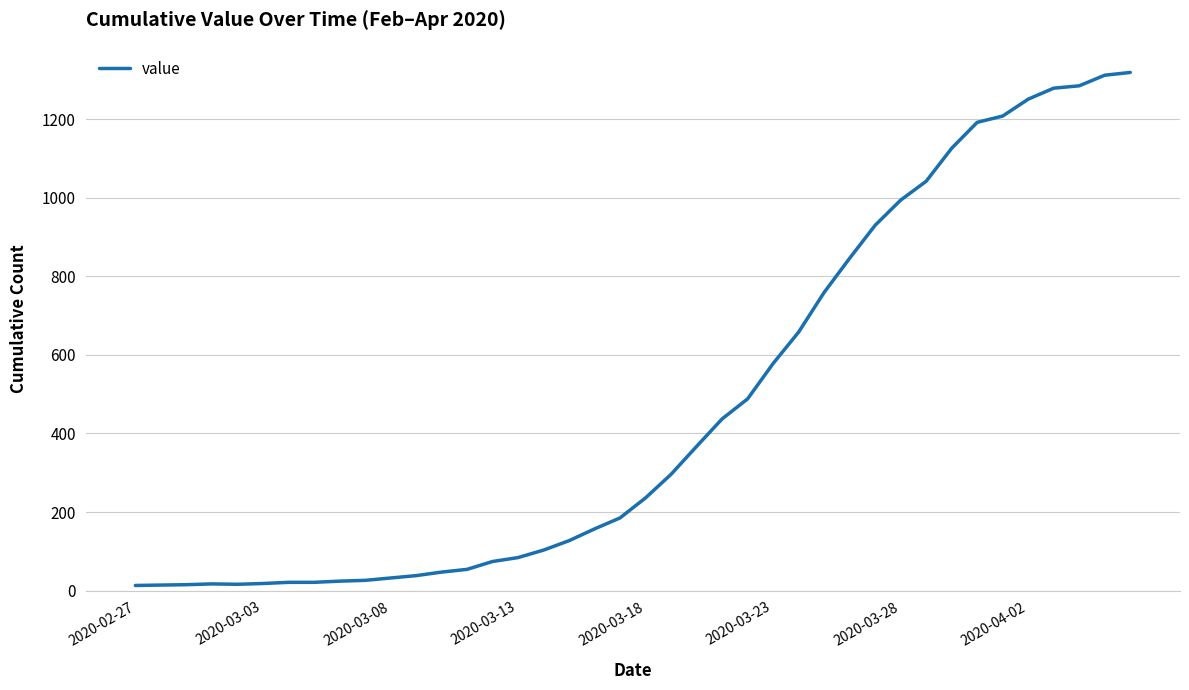

What is the smallest value displayed?

13